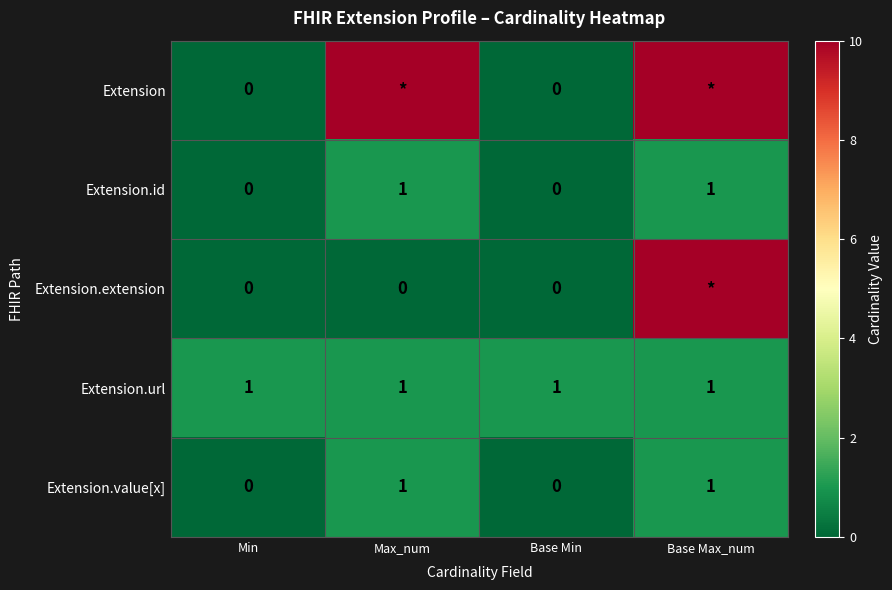

Count the Extension.id values in the range 0 to 1.

4